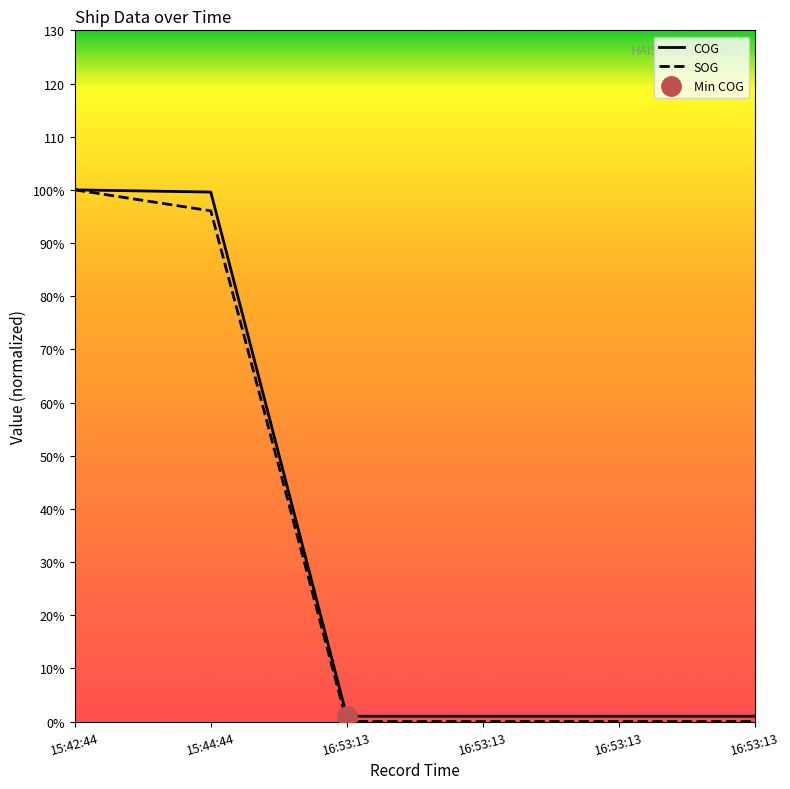

Reading right to left, list all the values displayed in this chart.

COG: 1.0	1.0	1.0	1.0	99.6	100.0
SOG: 0.0	0.0	0.0	0.0	96.1	100.0